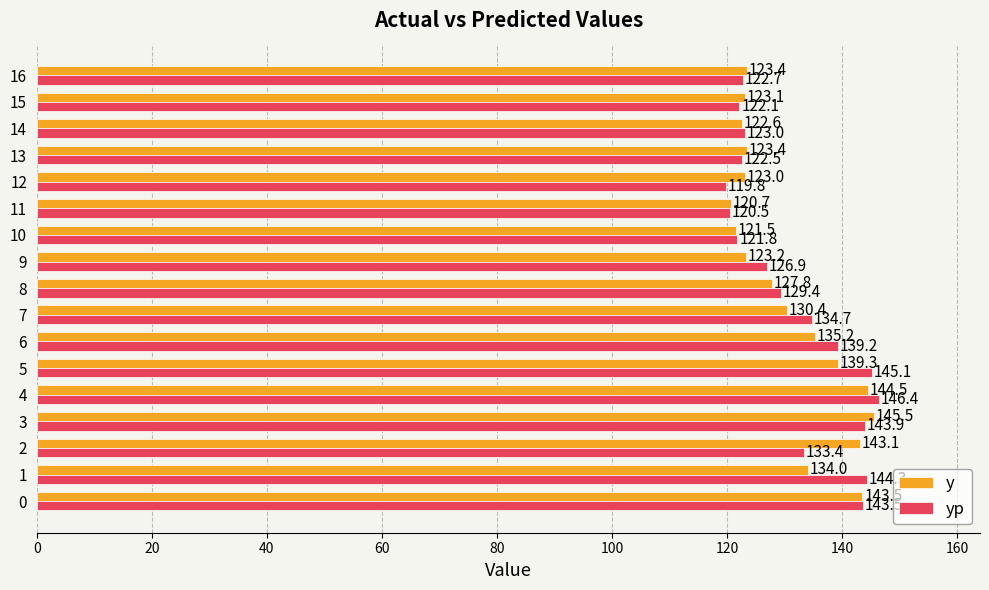

Rank the series by their maximum value, from lowest to highest.

y, yp